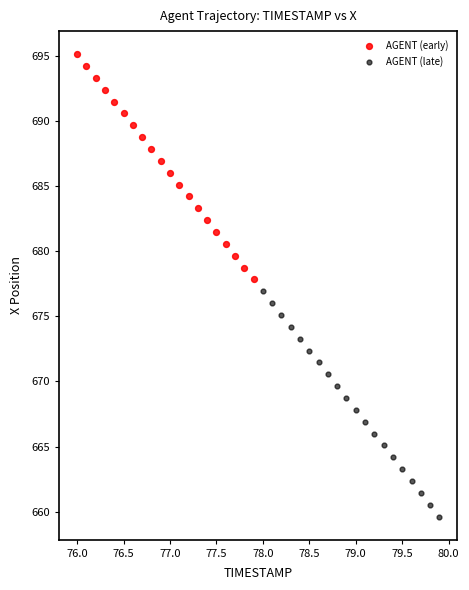

Which series reaches the maximum Y coordinate?

AGENT (early)